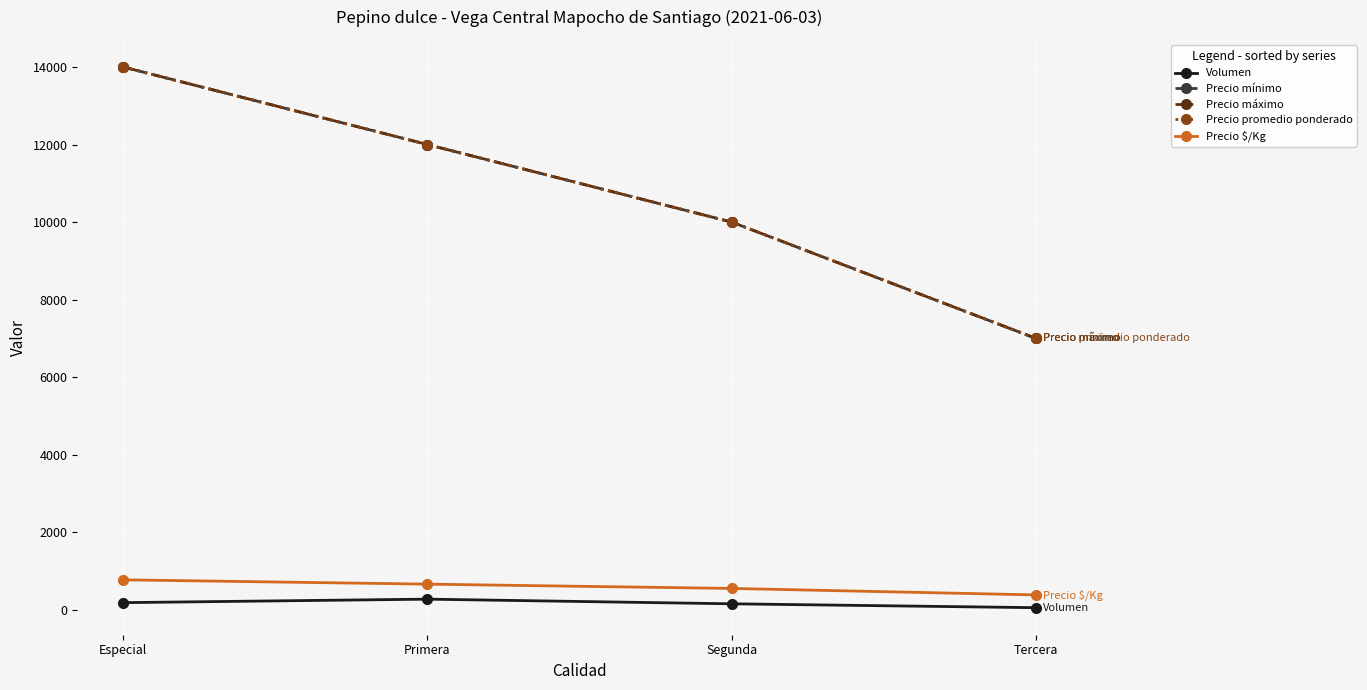

Reading right to left, what are all the values shown in this chart?

Volumen: Tercera=60	Segunda=160	Primera=280	Especial=190
Precio mínimo: Tercera=7000	Segunda=10000	Primera=12000	Especial=14000
Precio máximo: Tercera=7000	Segunda=10000	Primera=12000	Especial=14000
Precio promedio ponderado: Tercera=7000	Segunda=10000	Primera=12000	Especial=14000
Precio $/Kg: Tercera=389	Segunda=556	Primera=667	Especial=778